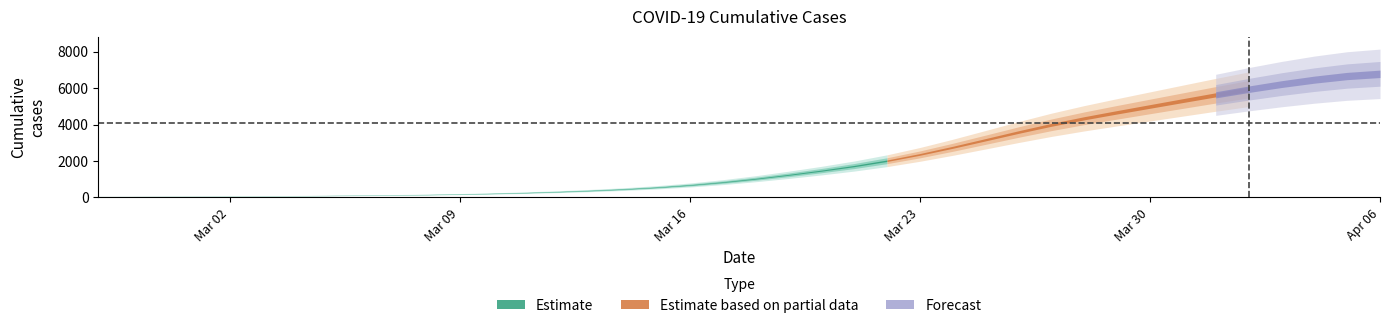

Rank the categories by value from highest to lowest.

2020-04-06, 2020-04-05, 2020-04-04, 2020-04-03, 2020-04-02, 2020-04-01, 2020-03-31, 2020-03-30, 2020-03-29, 2020-03-28, 2020-03-27, 2020-03-26, 2020-03-25, 2020-03-24, 2020-03-23, 2020-03-22, 2020-03-21, 2020-03-20, 2020-03-19, 2020-03-18, 2020-03-17, 2020-03-16, 2020-03-15, 2020-03-14, 2020-03-13, 2020-03-12, 2020-03-11, 2020-03-10, 2020-03-09, 2020-03-08, 2020-03-07, 2020-03-06, 2020-03-05, 2020-03-04, 2020-03-03, 2020-03-02, 2020-03-01, 2020-02-29, 2020-02-28, 2020-02-27